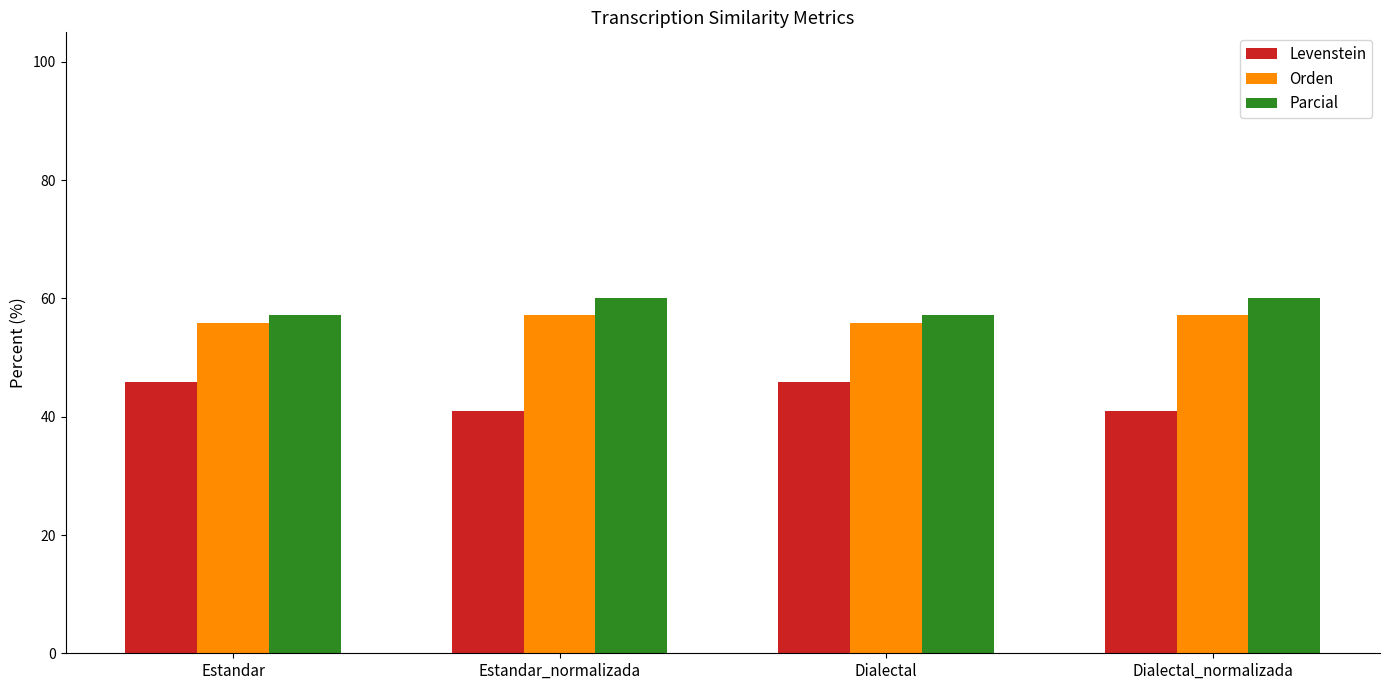

What is the label of the 4th bar from the right?

Estandar